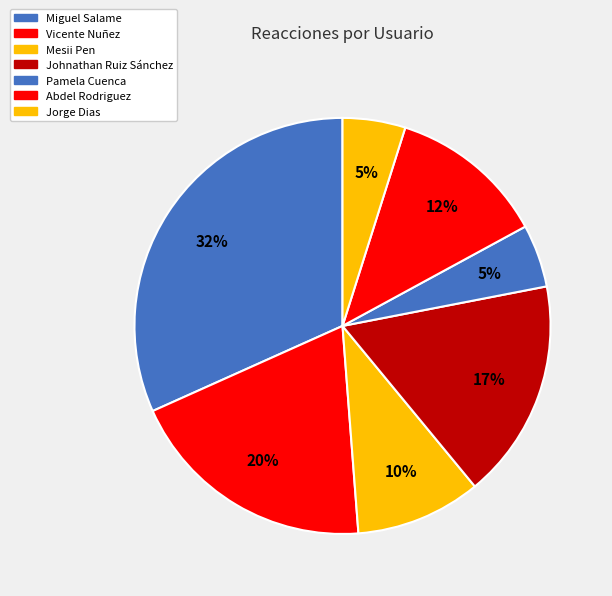

Which category has the biggest portion of the pie?

Miguel Salame